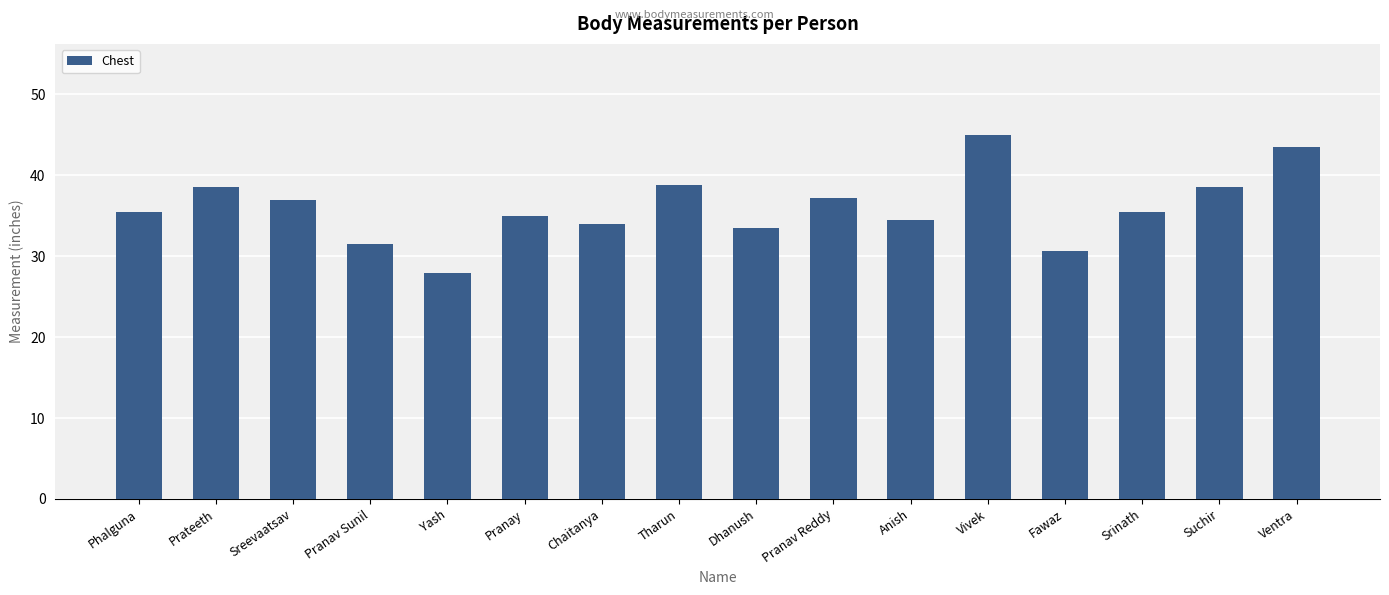

How many distinct data groups are displayed?

1